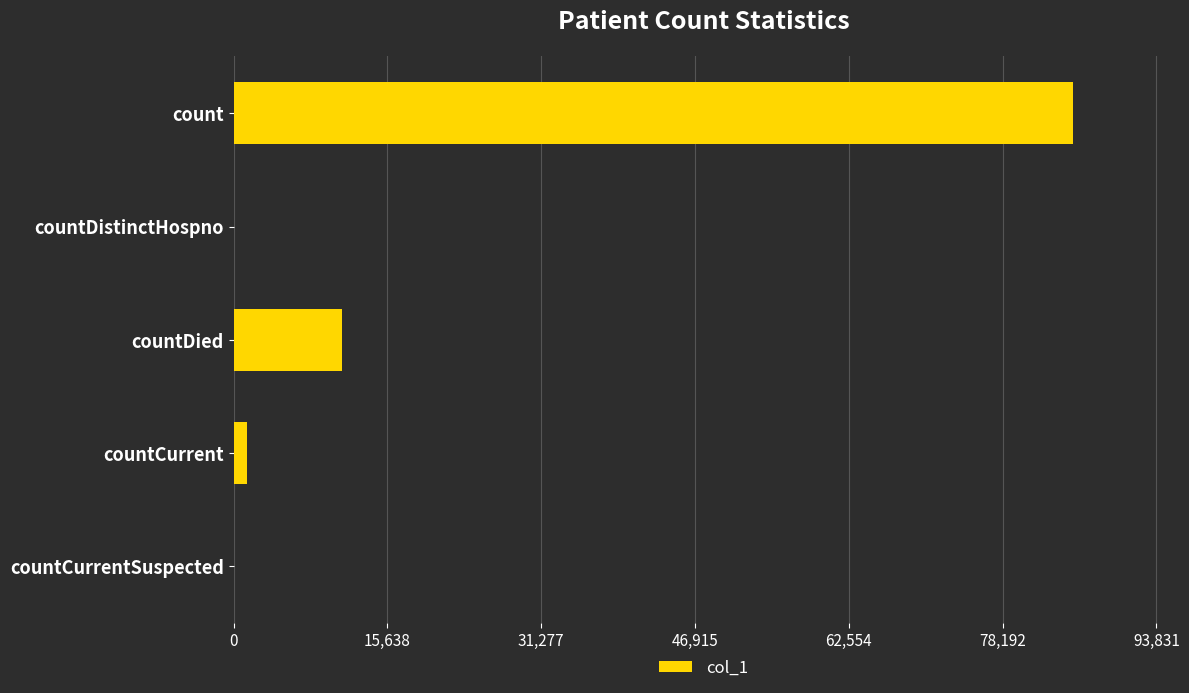

Between countDied and countCurrentSuspected, which is larger?

countDied